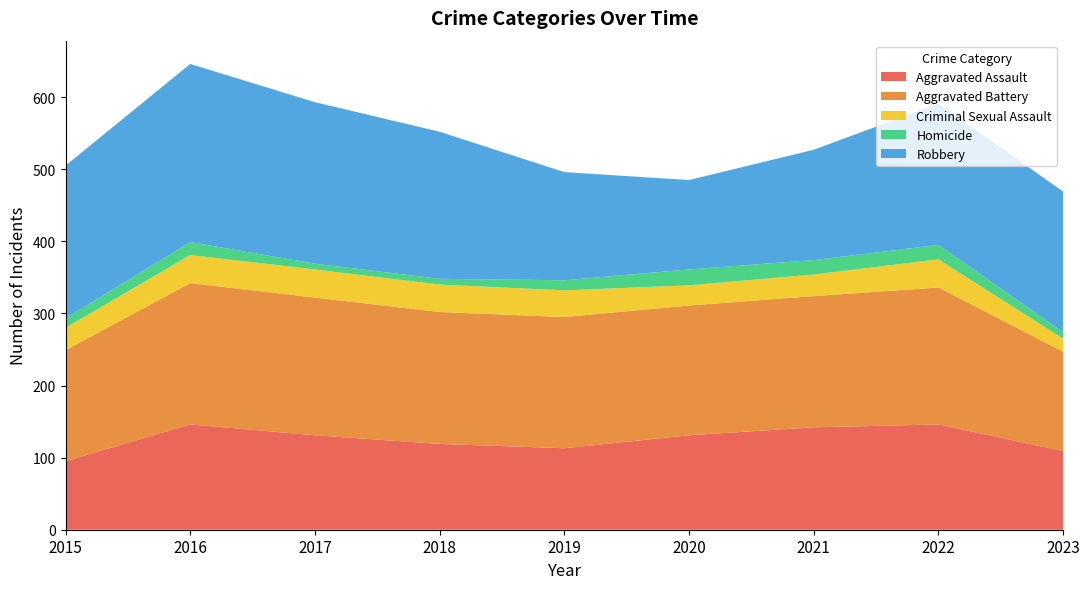

Reading left to right, what are all the values shown in this chart?

Aggravated Assault: 2015=95	2016=146	2017=131	2018=119	2019=113	2020=131	2021=142	2022=146	2023=109
Aggravated Battery: 2015=154	2016=196	2017=191	2018=183	2019=182	2020=180	2021=182	2022=190	2023=138
Criminal Sexual Assault: 2015=31	2016=39	2017=39	2018=38	2019=37	2020=28	2021=30	2022=39	2023=18
Homicide: 2015=13	2016=18	2017=8	2018=8	2019=14	2020=22	2021=20	2022=20	2023=9
Robbery: 2015=212	2016=247	2017=224	2018=204	2019=150	2020=124	2021=153	2022=196	2023=195